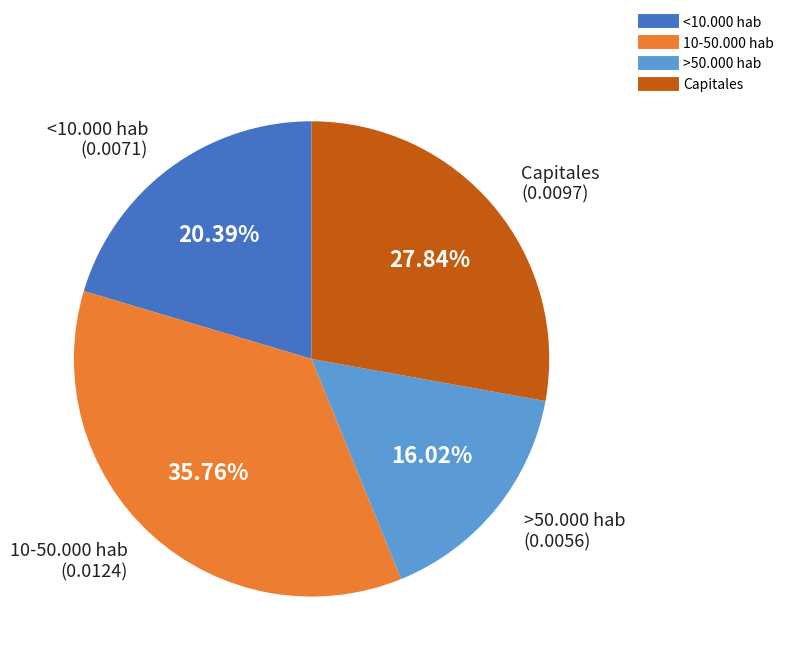

Which has a higher value, Capitales or 10-50.000 hab?

10-50.000 hab